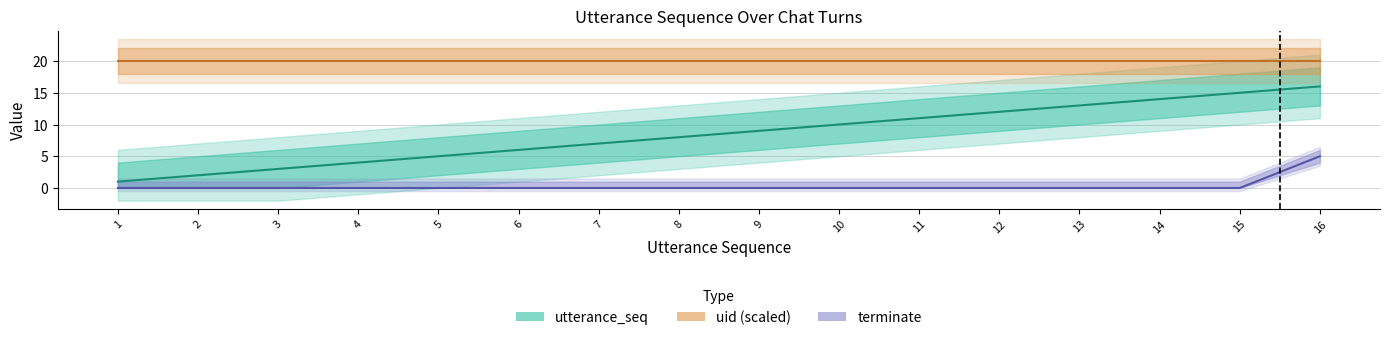

At which label is terminate closest to 2?

1